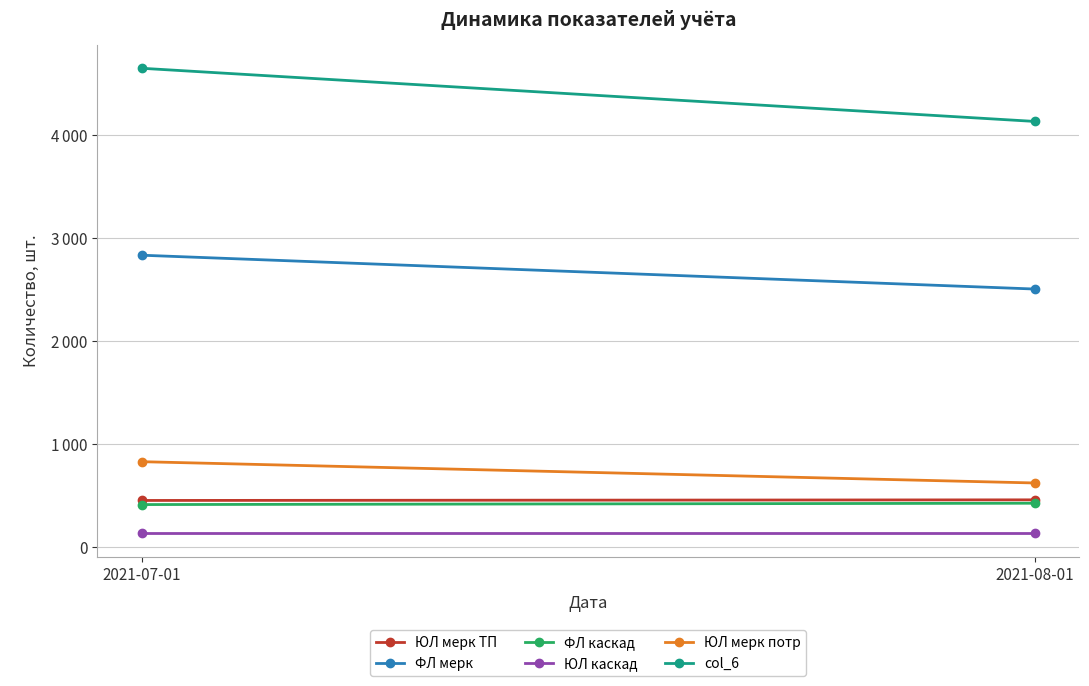

At which category is the sum across all series the highest?

2021-07-01